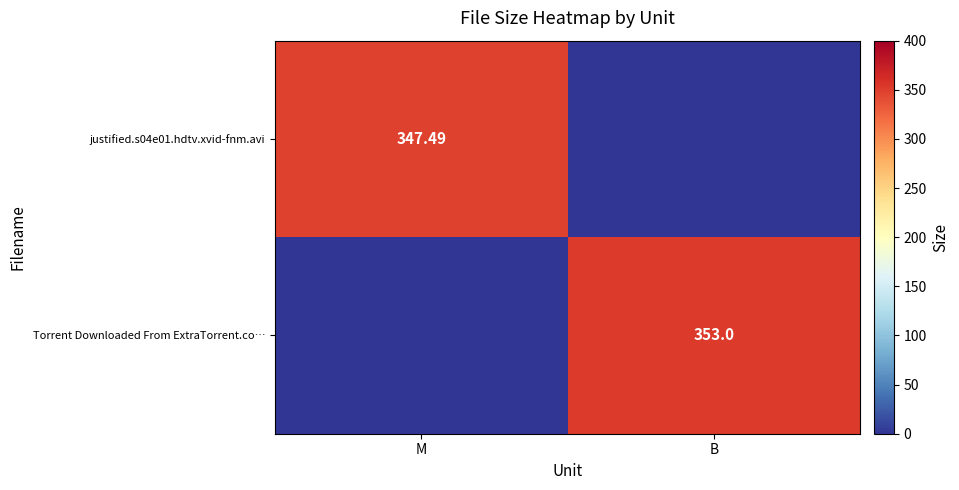

The Torrent Downloaded From ExtraTorrent.co… series shows 0.0 at M. True or false?

True